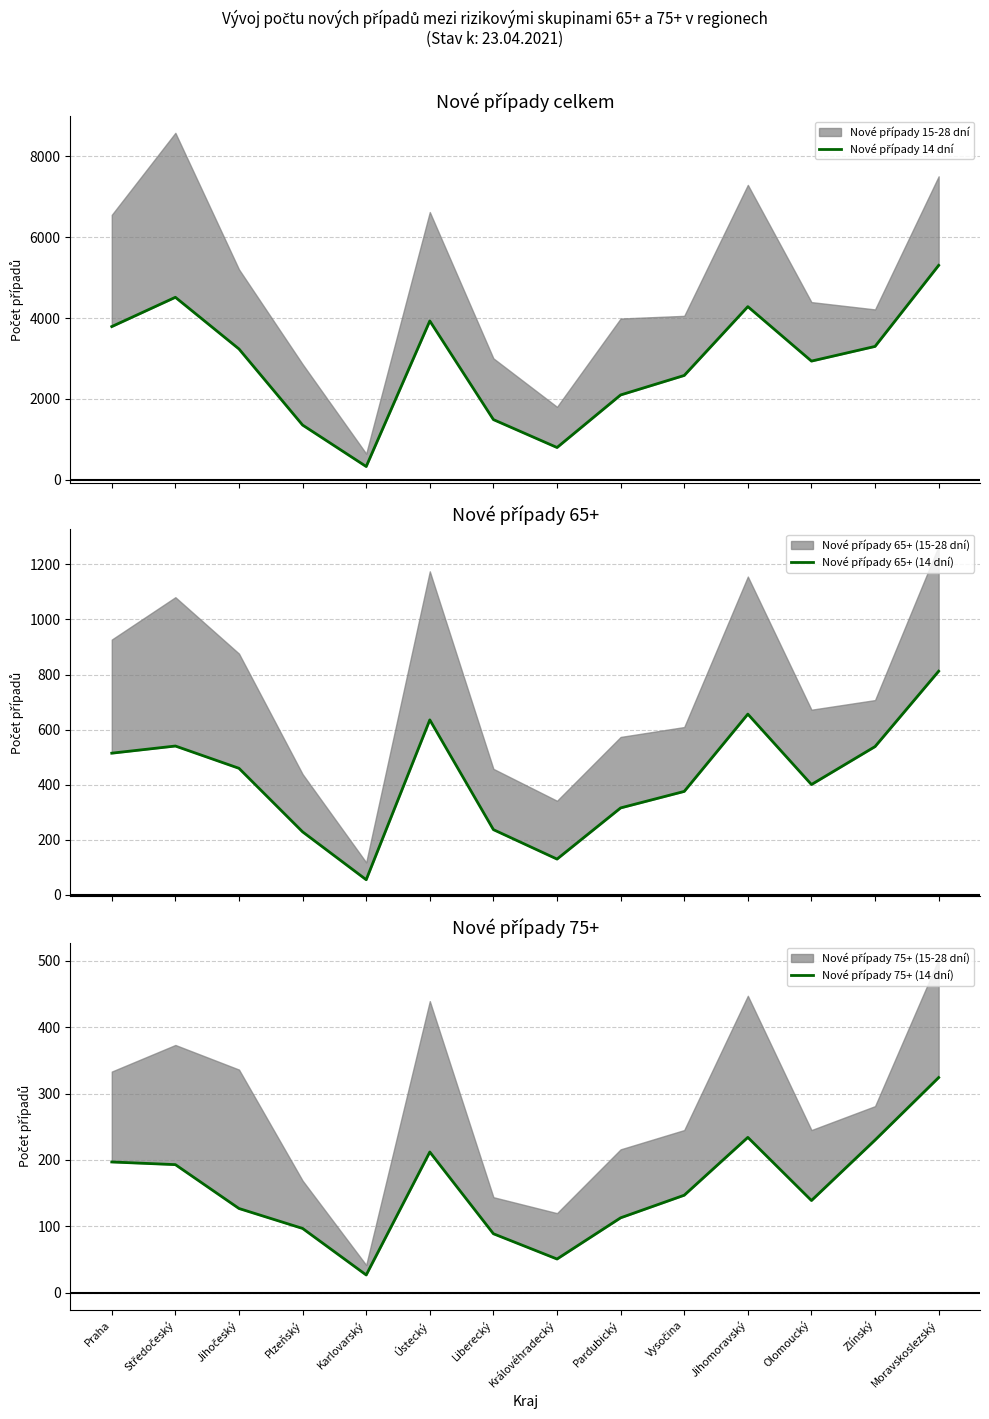

What is the maximum value for Nové případy 75+ (14 dní)?

324